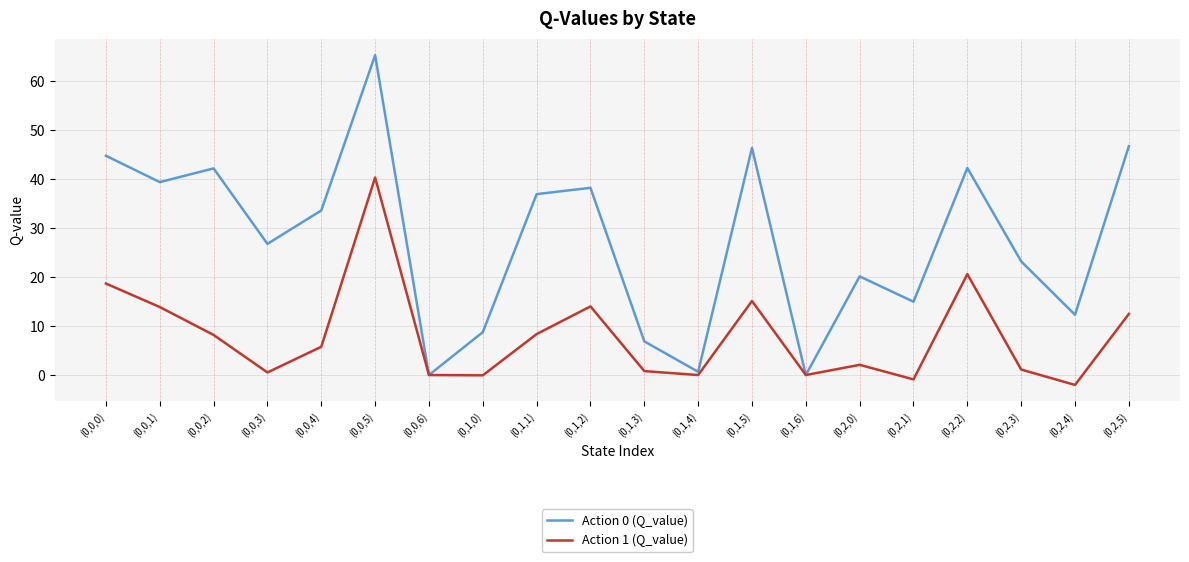

What is the minimum value shown in the chart?

-2.0